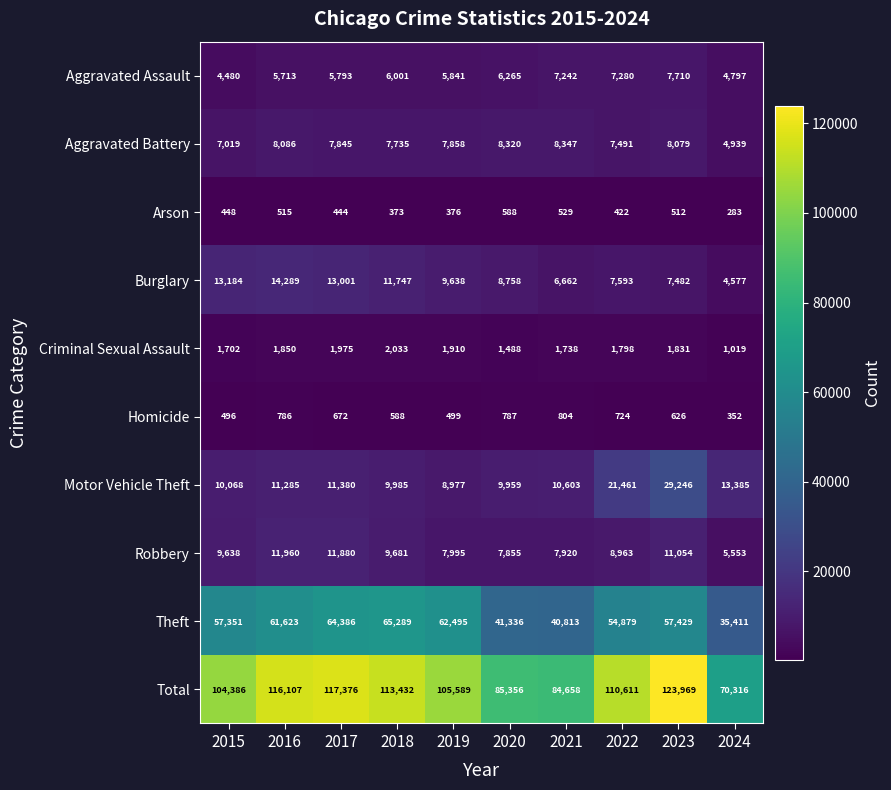

Is it true that Aggravated Battery equals 7735 at 2018?

True